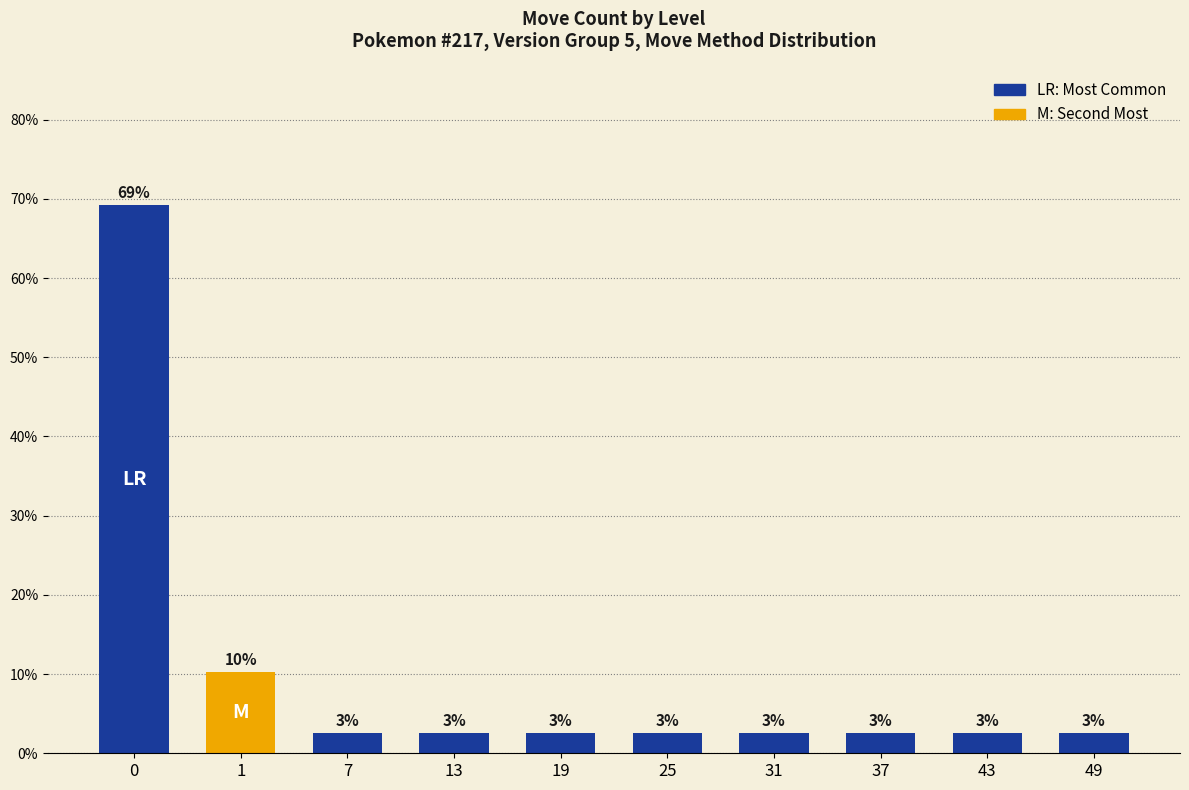

Is it true that the value at 7 is 0.8?

False